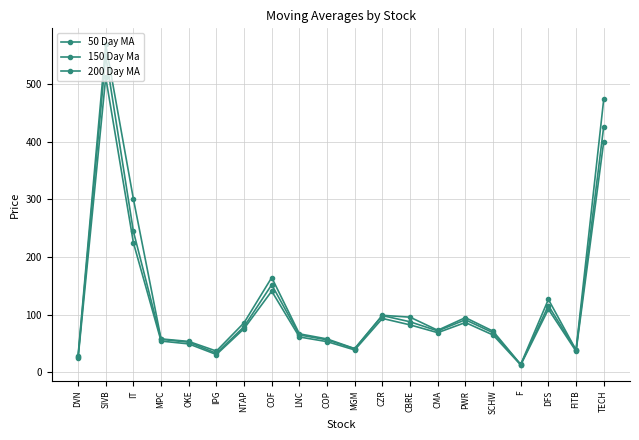

How many interior local peaks does the 150 Day Ma series have?

5